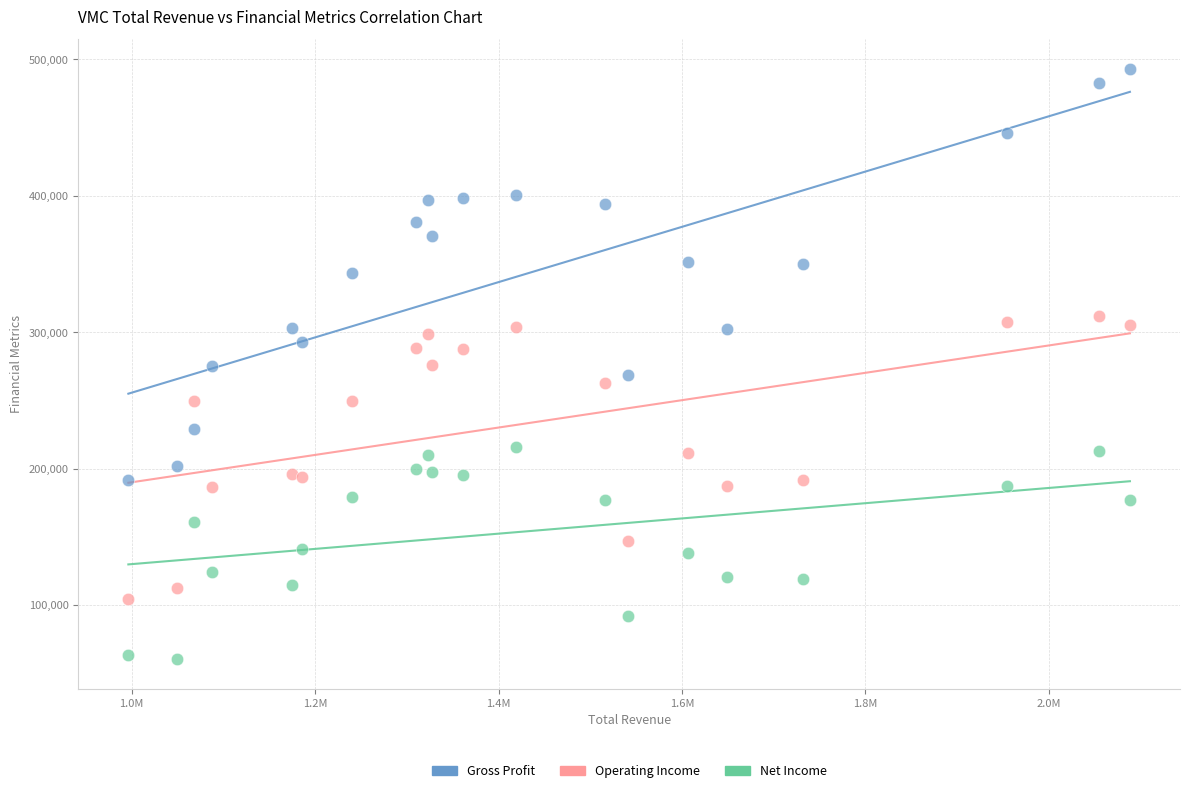

What are all the series names shown in the legend?

Gross Profit, Operating Income, Net Income